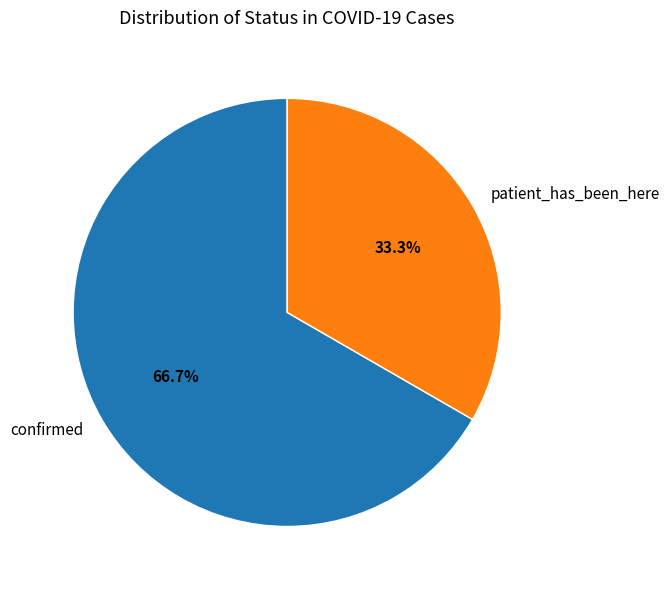

To the nearest percent, what percentage of the pie is confirmed?

67%